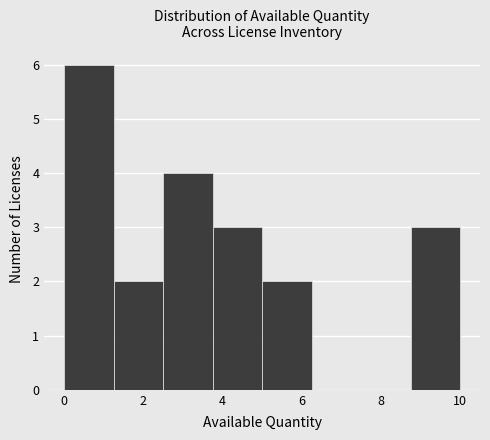

How tall is the bar that spans 0.00 to 1.25 on the x-axis? Neither the bar edges nor the heights are printed on the chart, so give them approximately, as read against the axes.

6